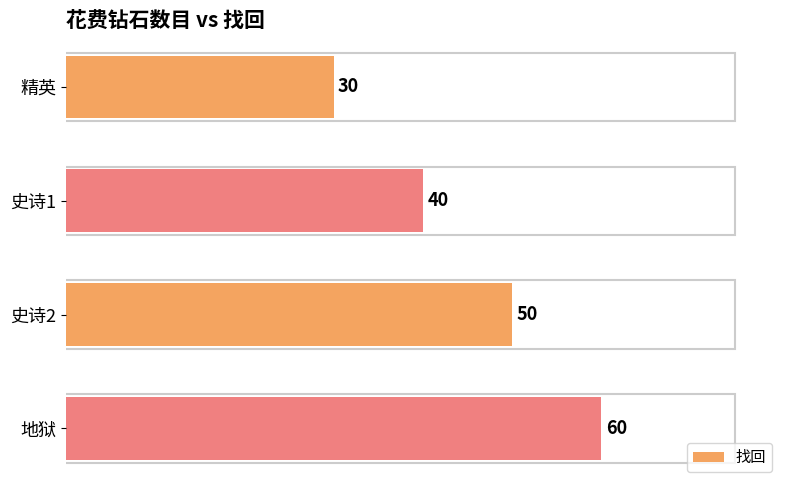

What is the average value?

45